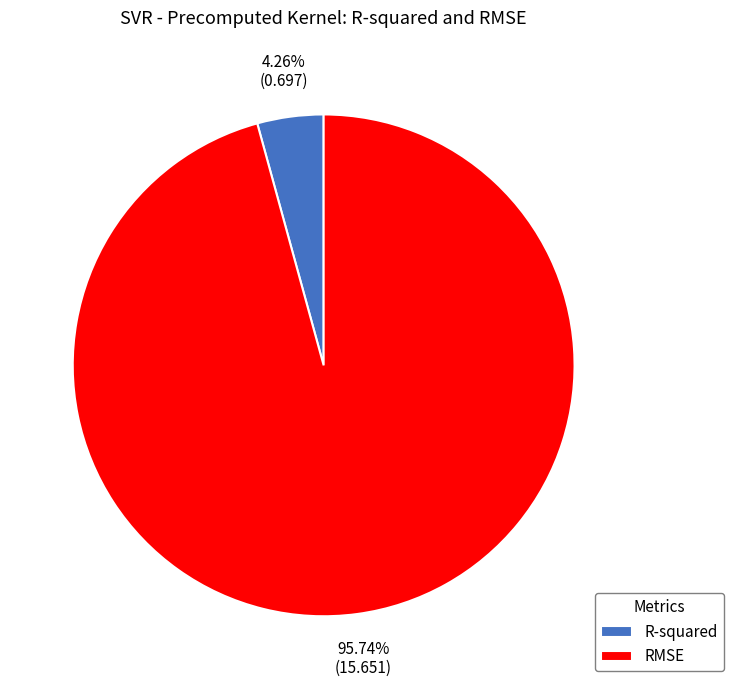

True or false: R-squared accounts for 4% of the total.

True